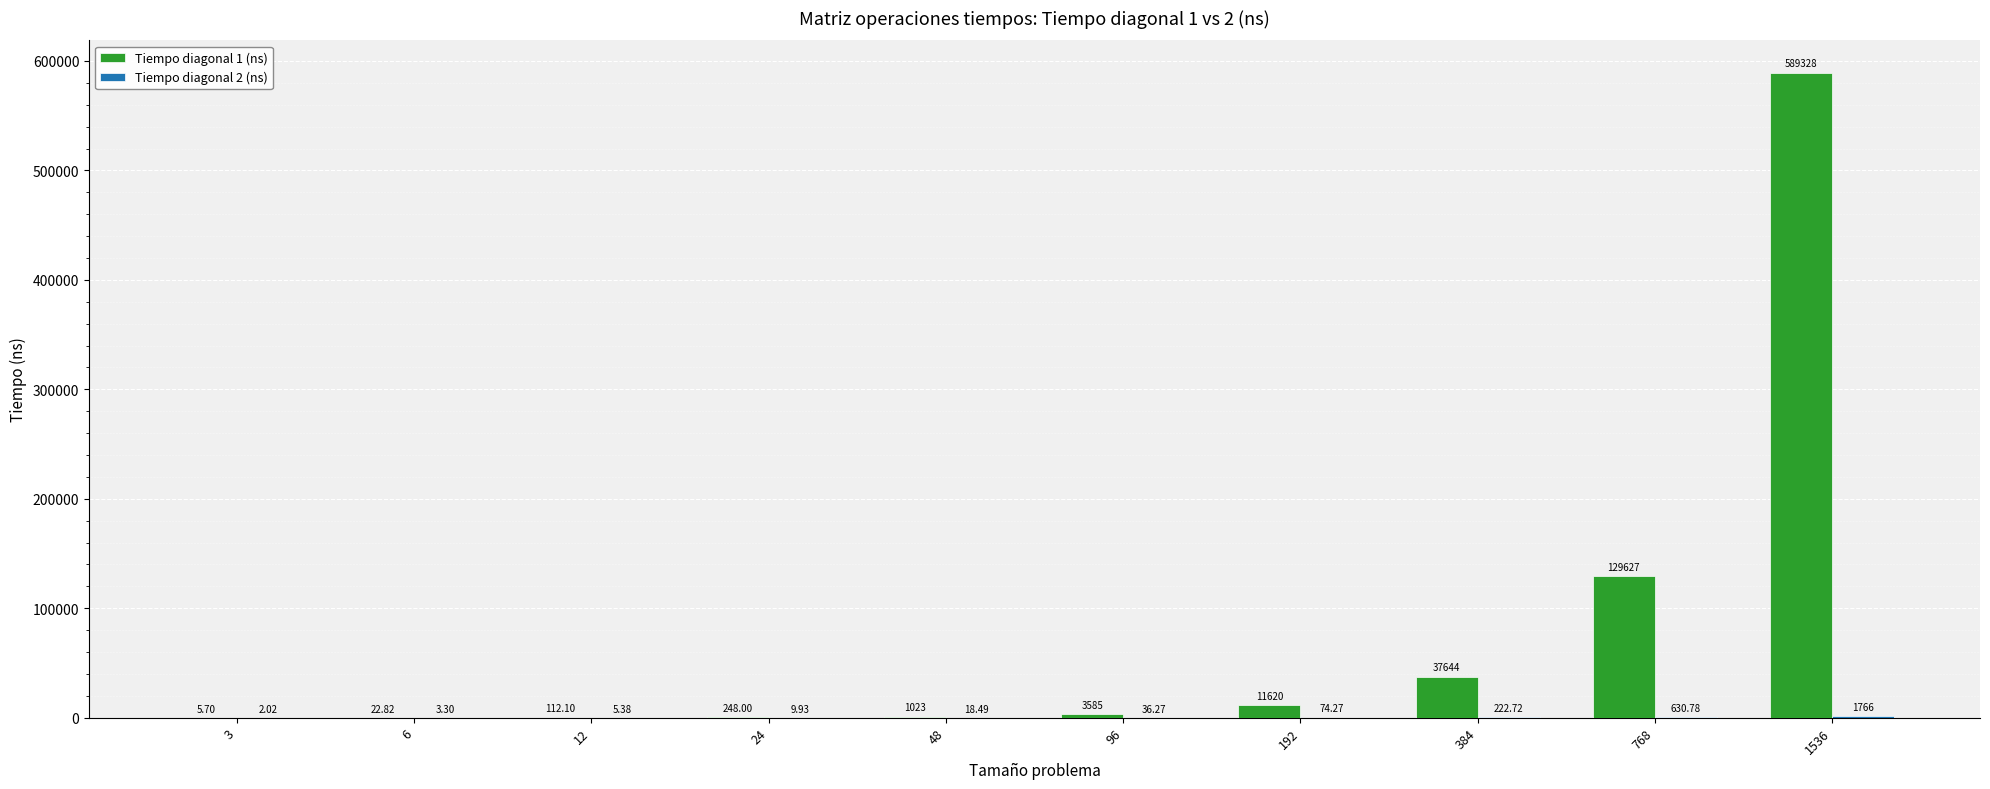

Which series changed the most between 24 and 48?

Tiempo diagonal 1 (ns)